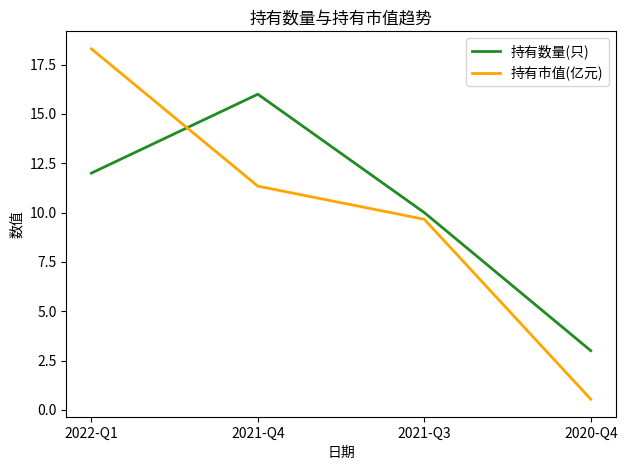

Rank the categories by 持有市值(亿元) value from lowest to highest.

2020-Q4, 2021-Q3, 2021-Q4, 2022-Q1